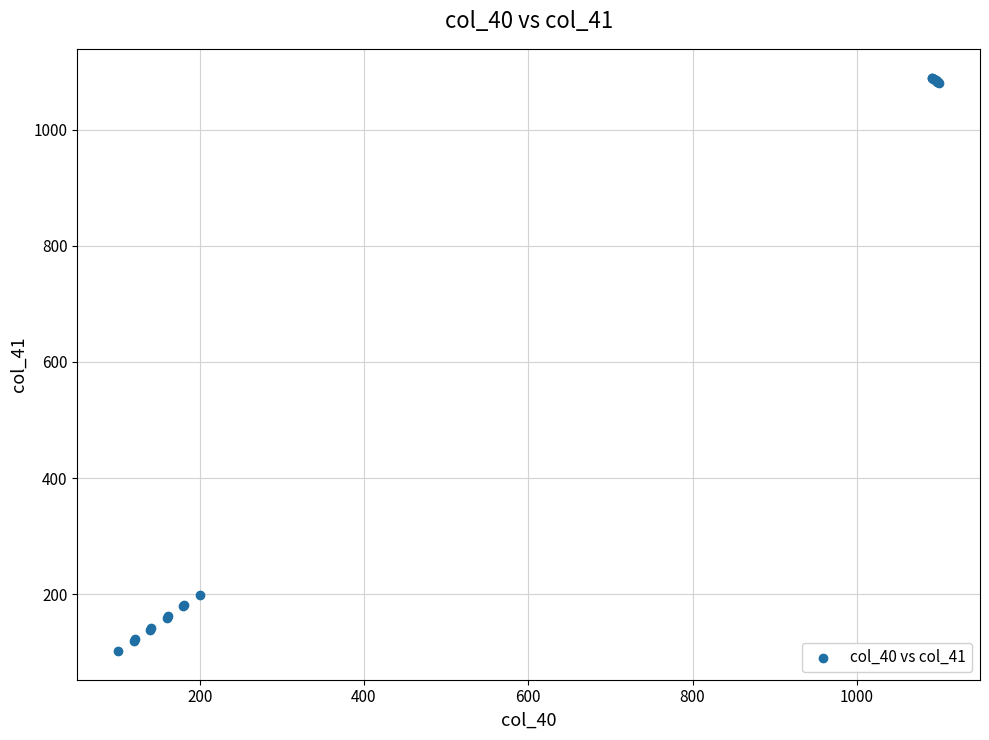

What Y value in the scatter plot is closest to 596?

199.0